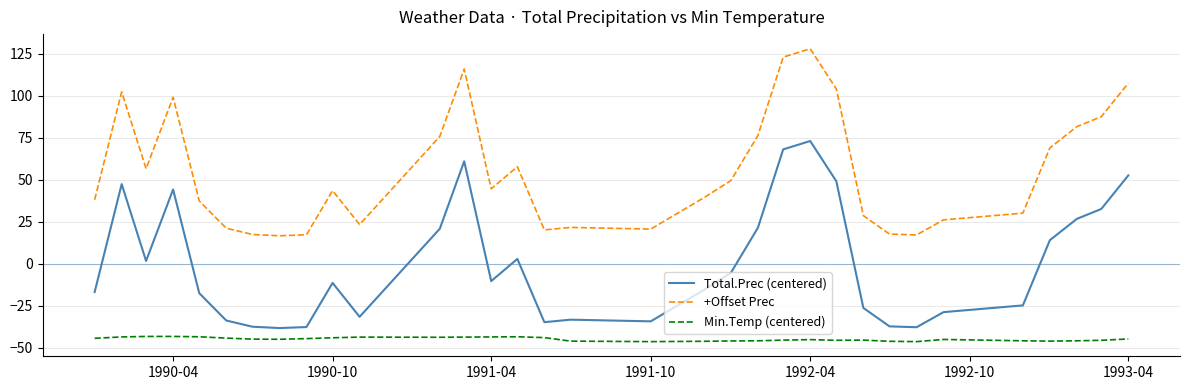

Is this an area chart (filled region under the line)?

No